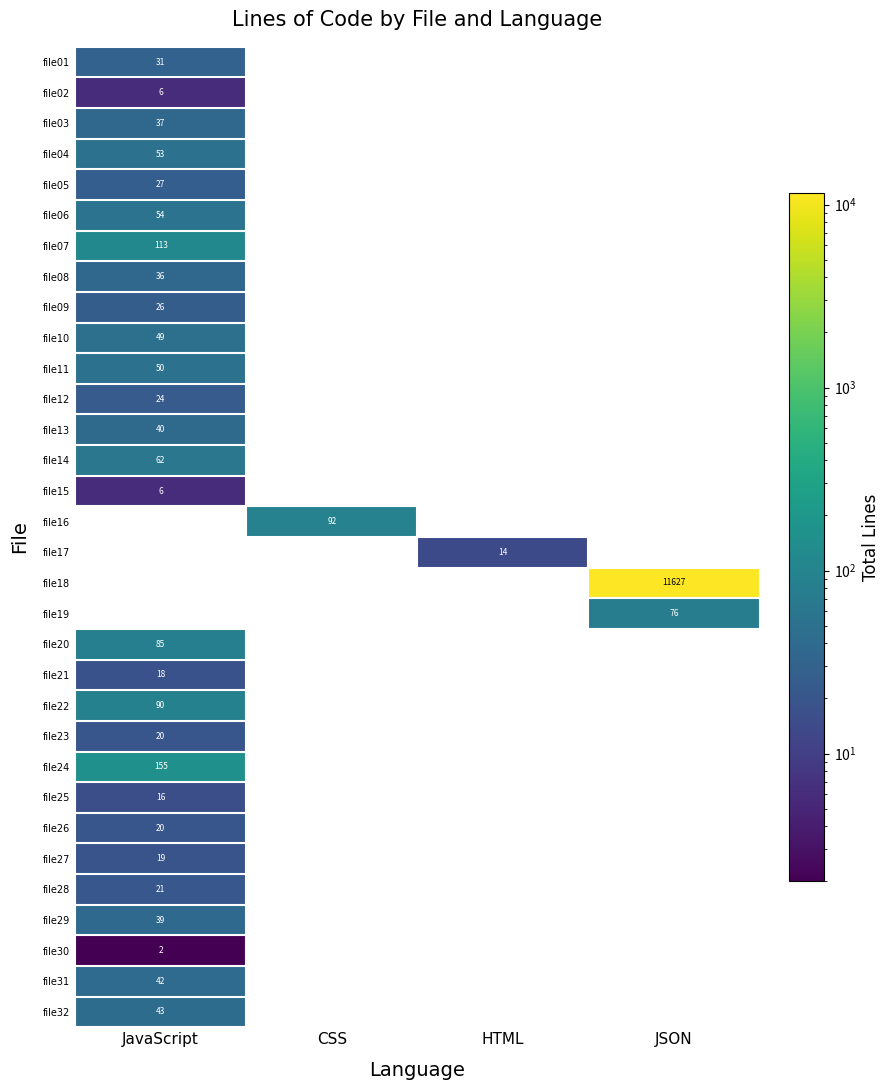

Is it true that file30 equals 2 at JavaScript?

True